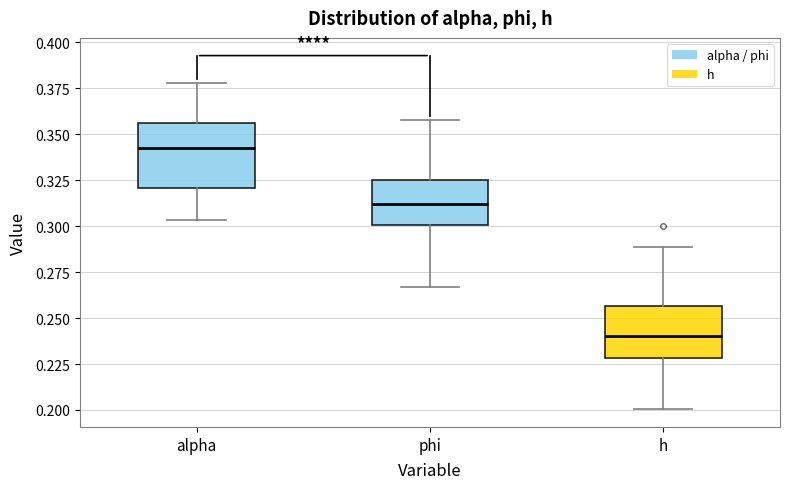

Which box is the tallest, from its lower edge to its upper edge?

alpha